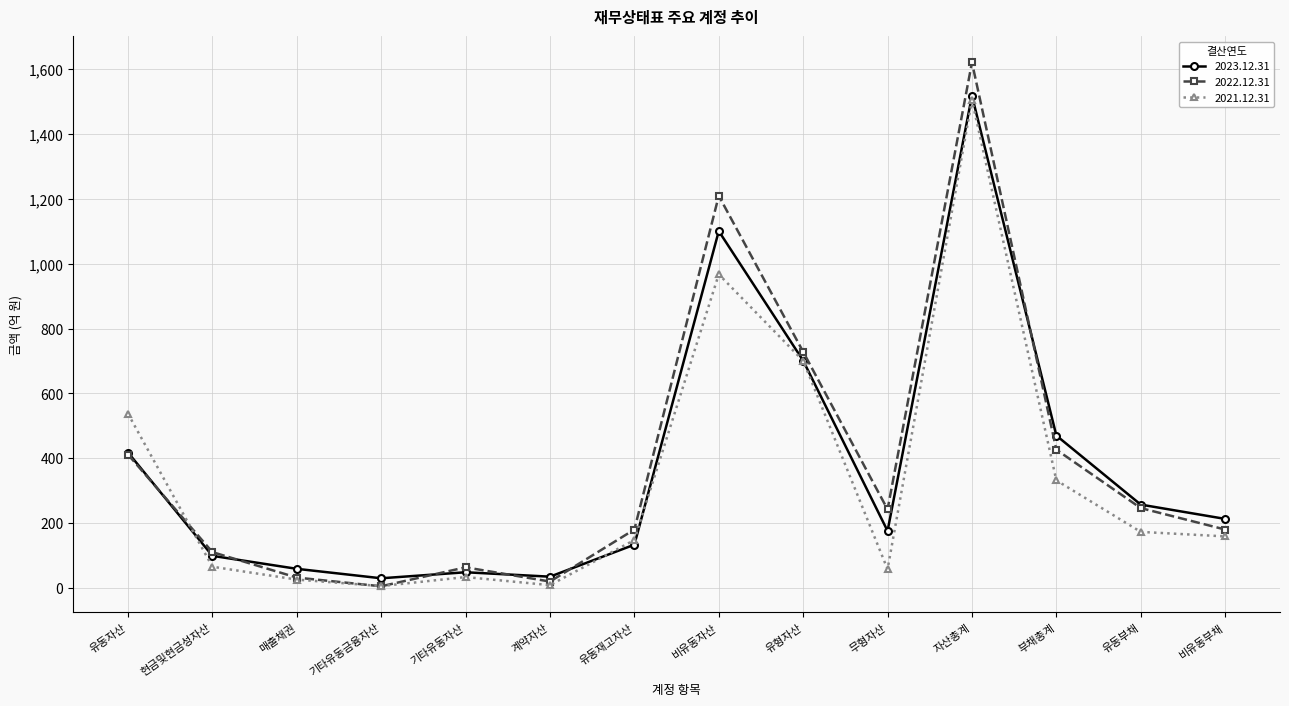

Rank the series by their average value, from highest to lowest.

2022.12.31, 2023.12.31, 2021.12.31